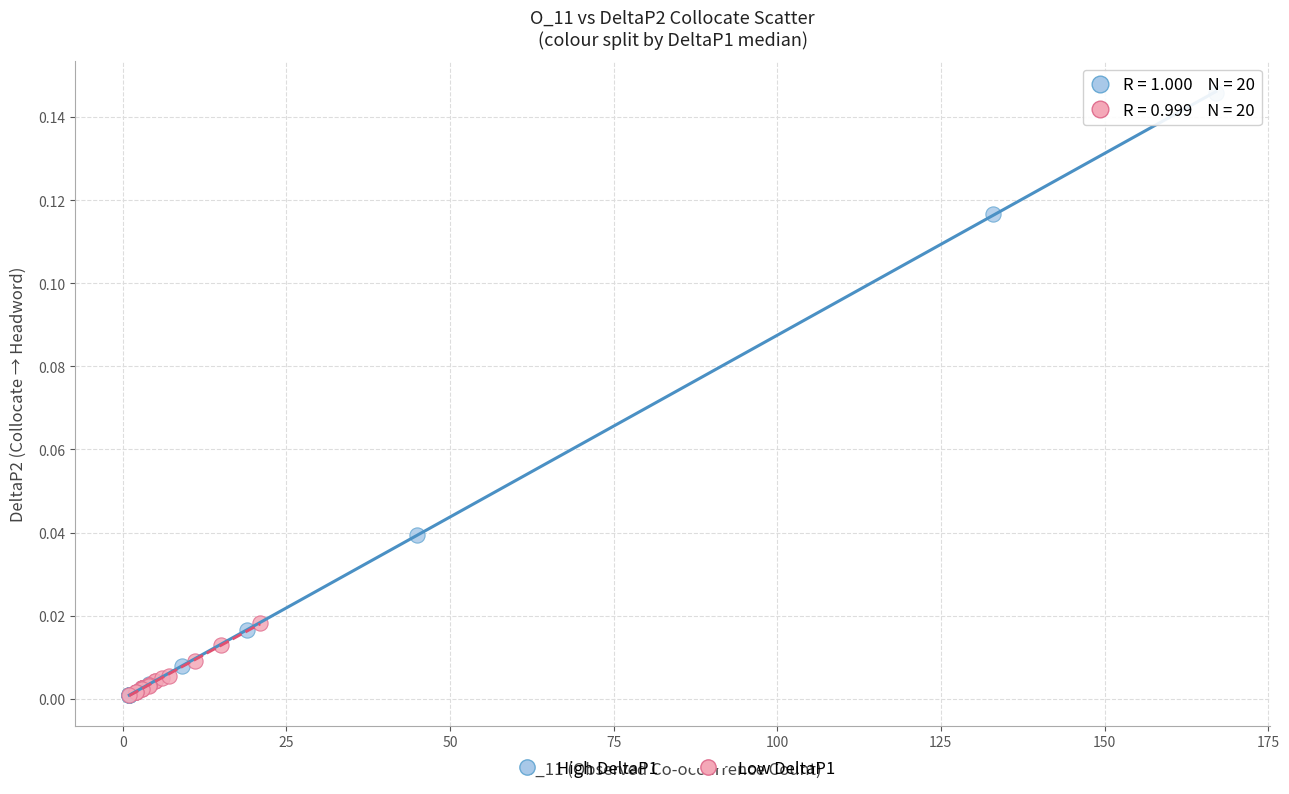

What are all the series names shown in the legend?

High DeltaP1, Low DeltaP1